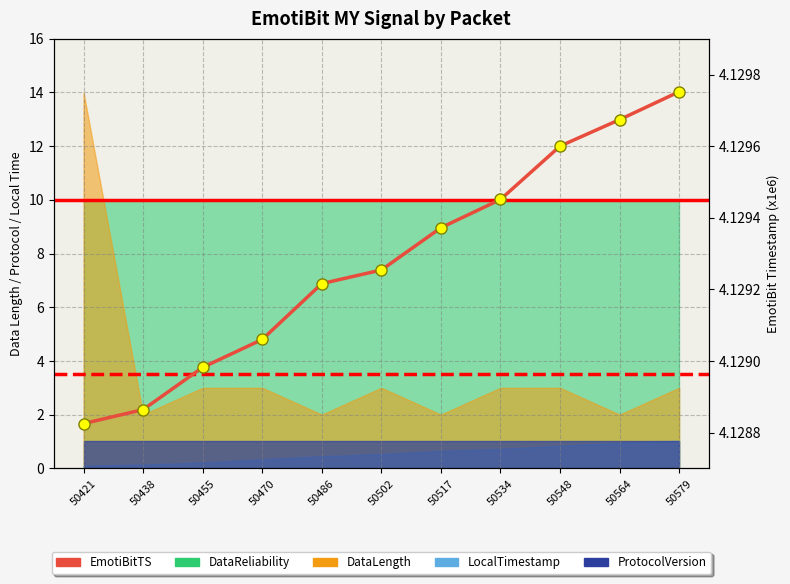

List the labels in order of value, largest first.

50579, 50564, 50548, 50534, 50517, 50502, 50486, 50470, 50455, 50438, 50421